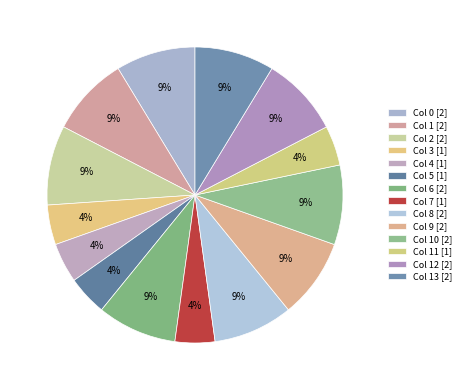

Which category has the smallest portion of the pie?

3